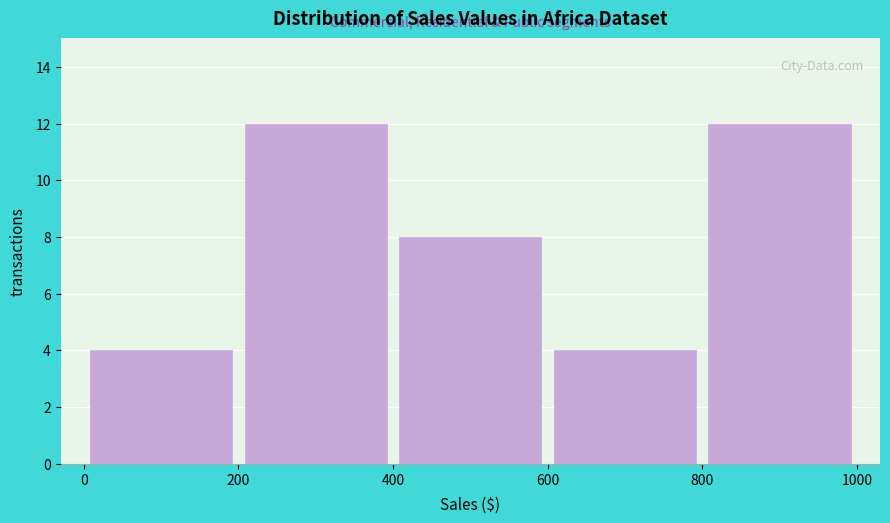

Reading left to right, transcribe this chart: for each bar, give the range it covers on the x-axis and its height. The values are not printed on the chart, so give them approximately, as read against the axis.

0 to 200: 4
200 to 400: 12
400 to 600: 8
600 to 800: 4
800 to 1000: 12